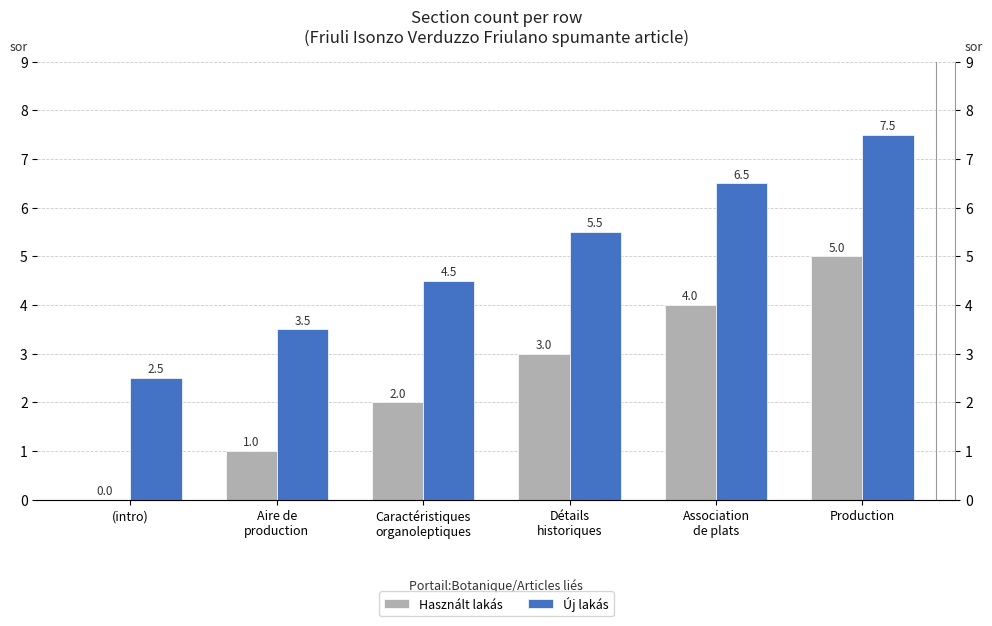

What is the maximum value shown in the chart?

7.5